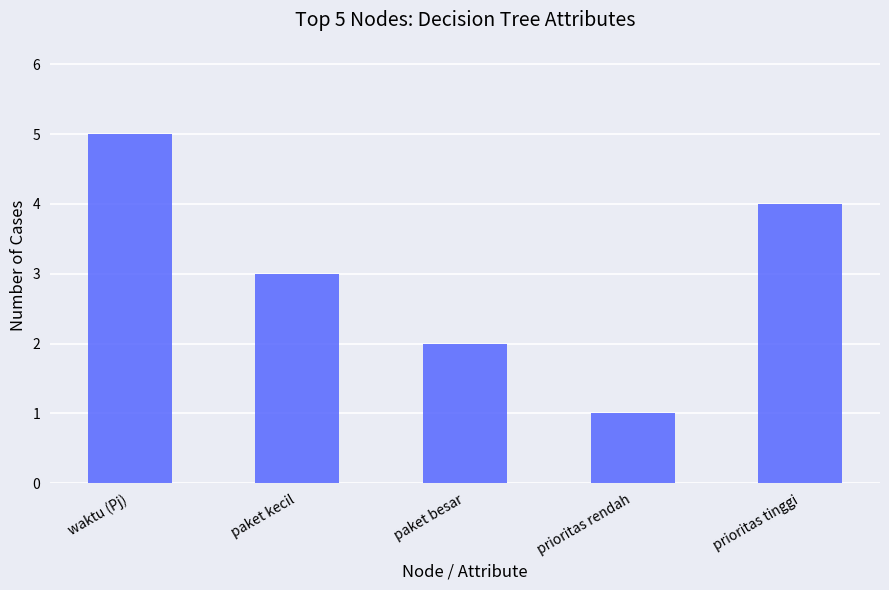

What is the difference between the second highest and second lowest values?

2